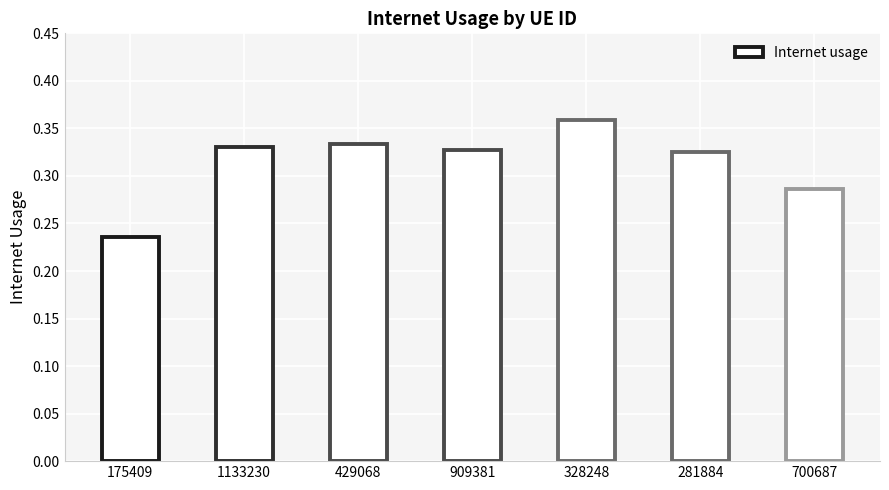

True or false: the data shows 0.2 at 909381.

False